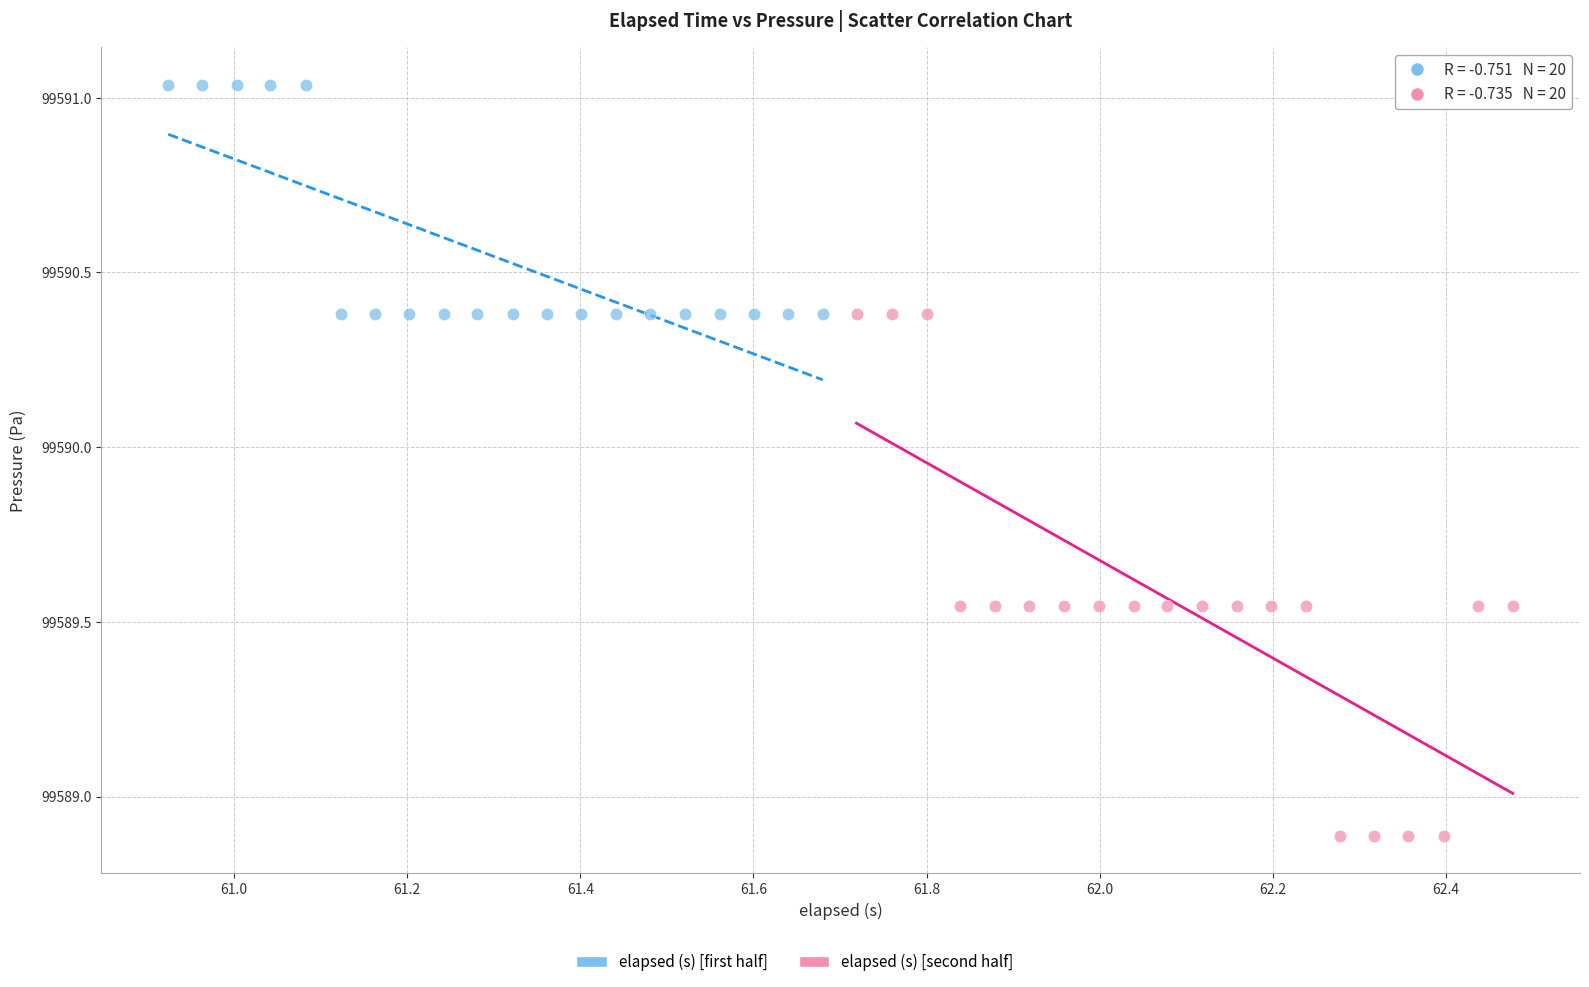

Which series contains the lowest Y value?

elapsed (s) [second half]